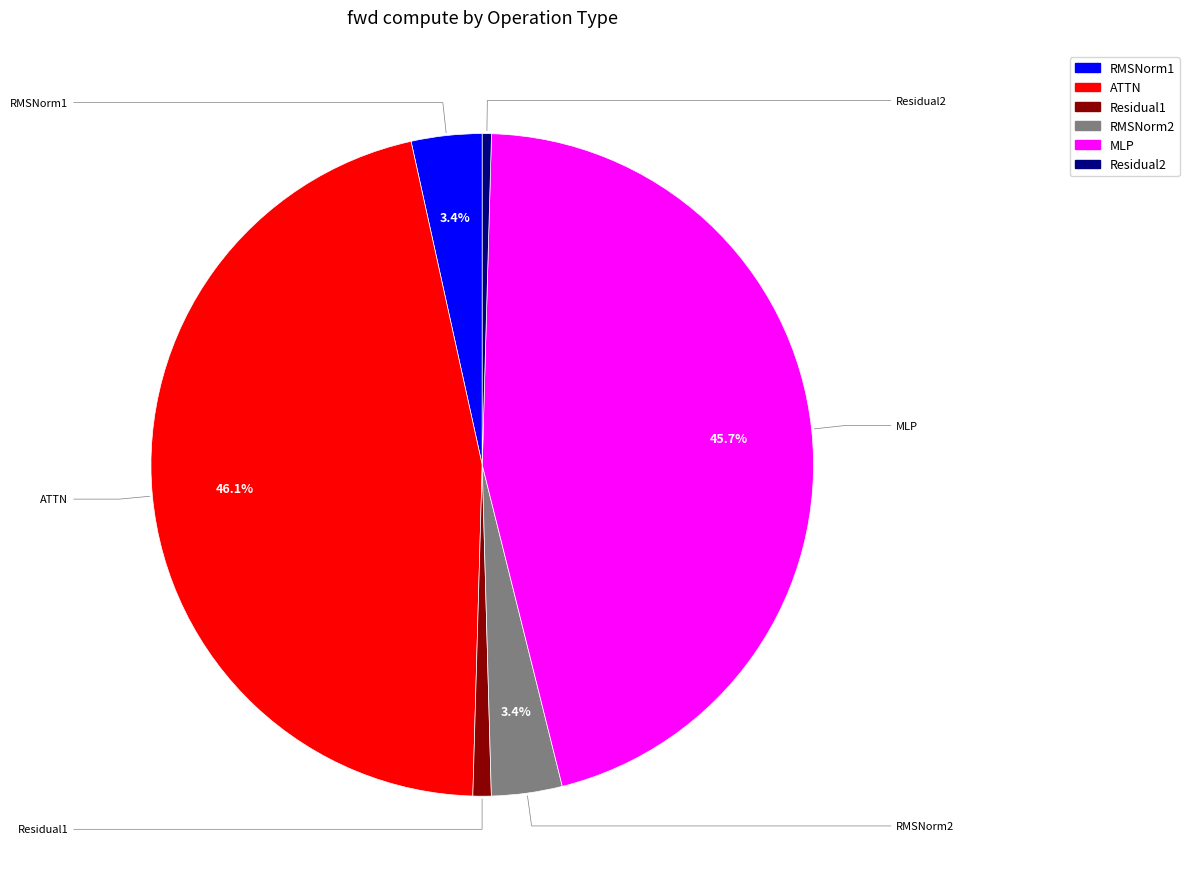

Is Residual2 the majority of the pie?

No